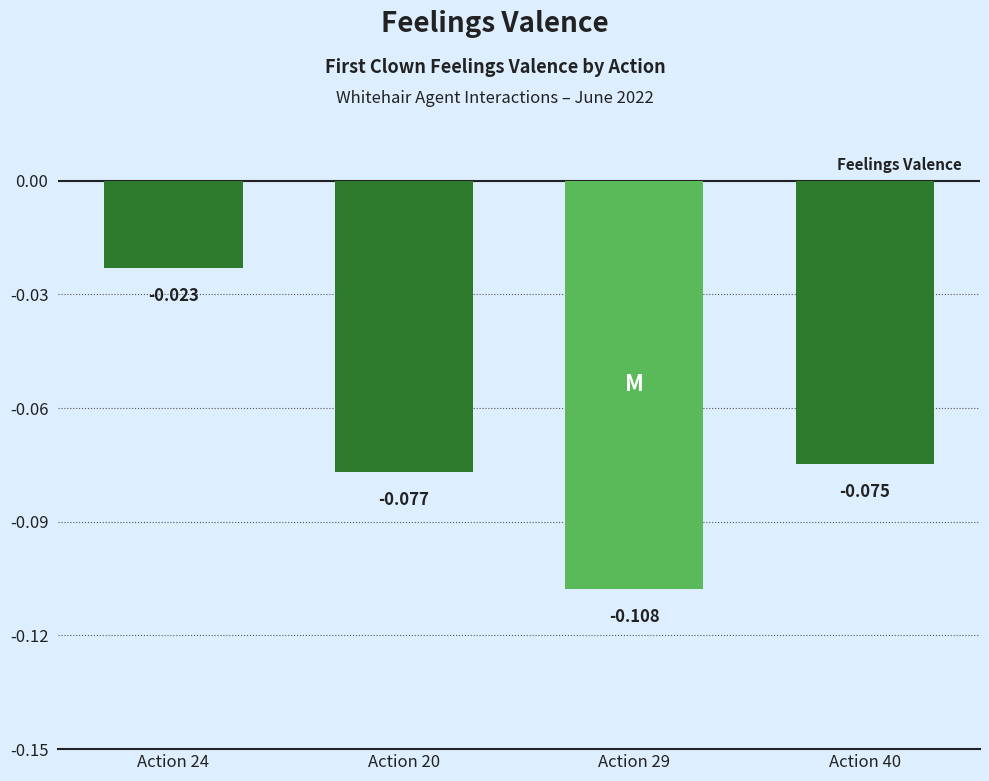

Rank the categories by value from lowest to highest.

Action 29, Action 20, Action 40, Action 24